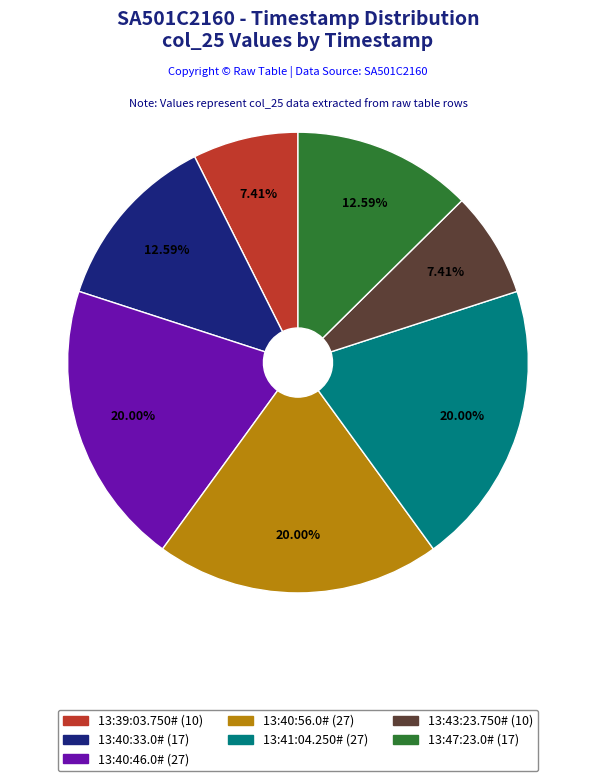

Combined, do 13:40:56.0# and 13:40:46.0# account for over 50%?

No